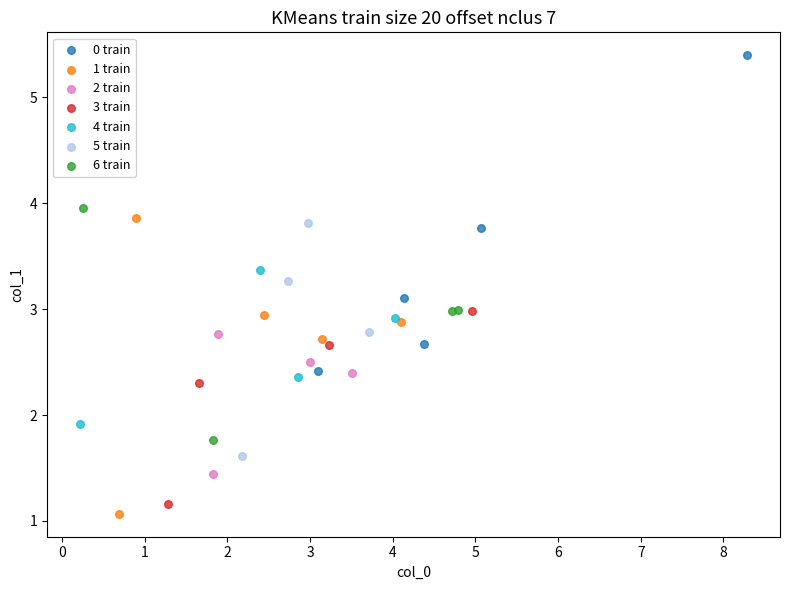

What are all the series names shown in the legend?

0 train, 1 train, 2 train, 3 train, 4 train, 5 train, 6 train